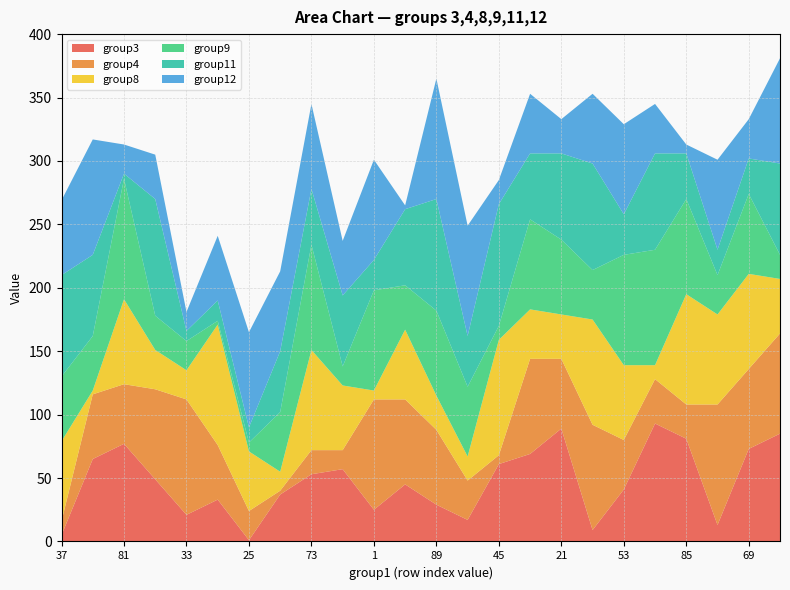

Reading left to right, transcribe all the data shown in this chart.

group3: 5	65	77	49	21	33	1	37	53	57	25	45	29	17	61	69	89	9	41	93	81	13	73	85
group4: 11	51	47	71	91	43	23	3	19	15	87	67	59	31	7	75	55	83	39	35	27	95	63	79
group8: 63	3	67	31	23	95	47	15	79	51	7	55	27	19	91	39	35	83	59	11	87	71	75	43
group9: 51	43	95	27	23	3	7	47	83	15	79	35	67	55	11	71	59	39	87	91	75	31	63	19
group11: 80	64	4	92	8	16	12	48	44	56	24	60	88	40	96	52	68	84	32	76	36	20	28	72
group12: 59	91	23	35	15	51	75	63	67	43	79	3	95	87	19	47	27	55	71	39	7	71	31	83